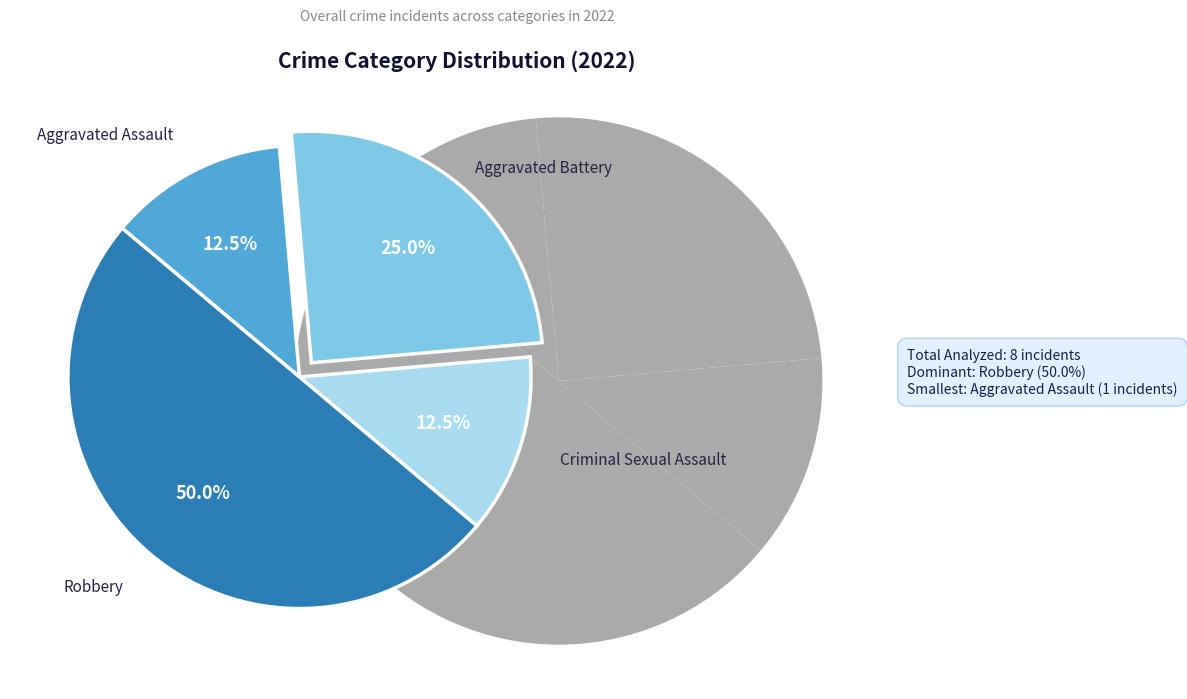

Does any single category account for the majority?

No